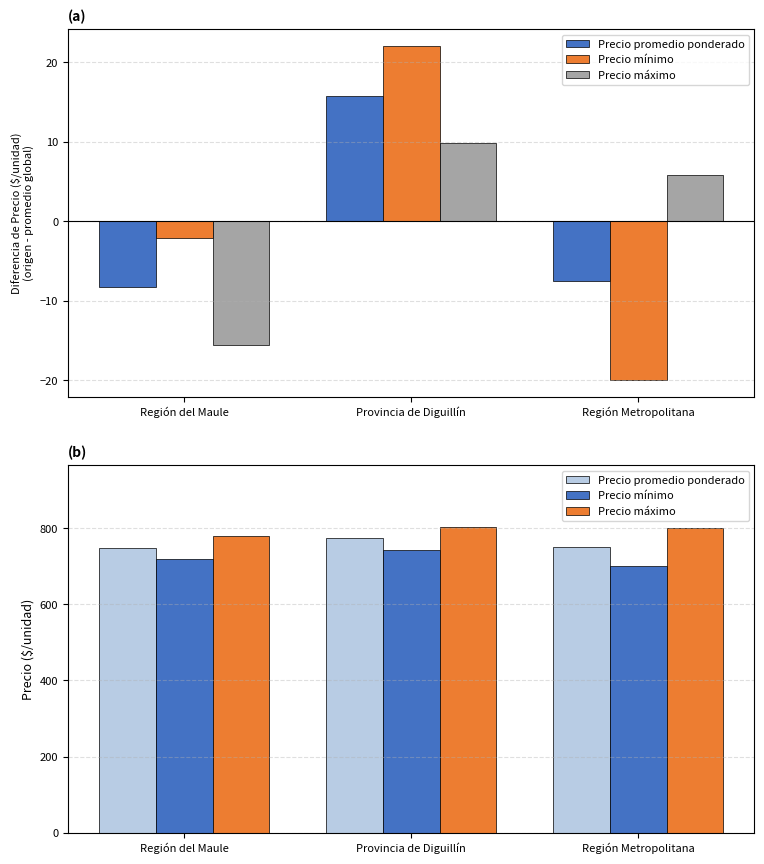

Reading left to right, extract all data points from this chart.

Precio promedio ponderado: 749.2	773.2	750.0
Precio mínimo: 717.9	742.0	700.0
Precio máximo: 778.6	804.0	800.0